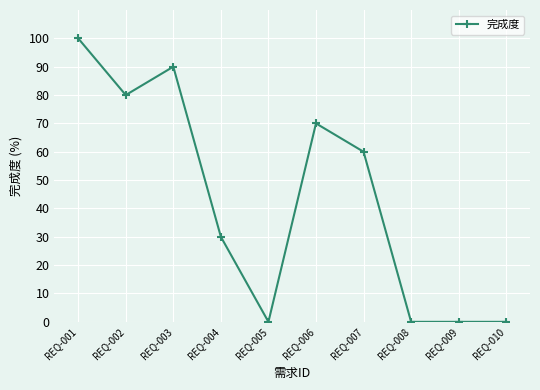

Where is the first local minimum?

REQ-002